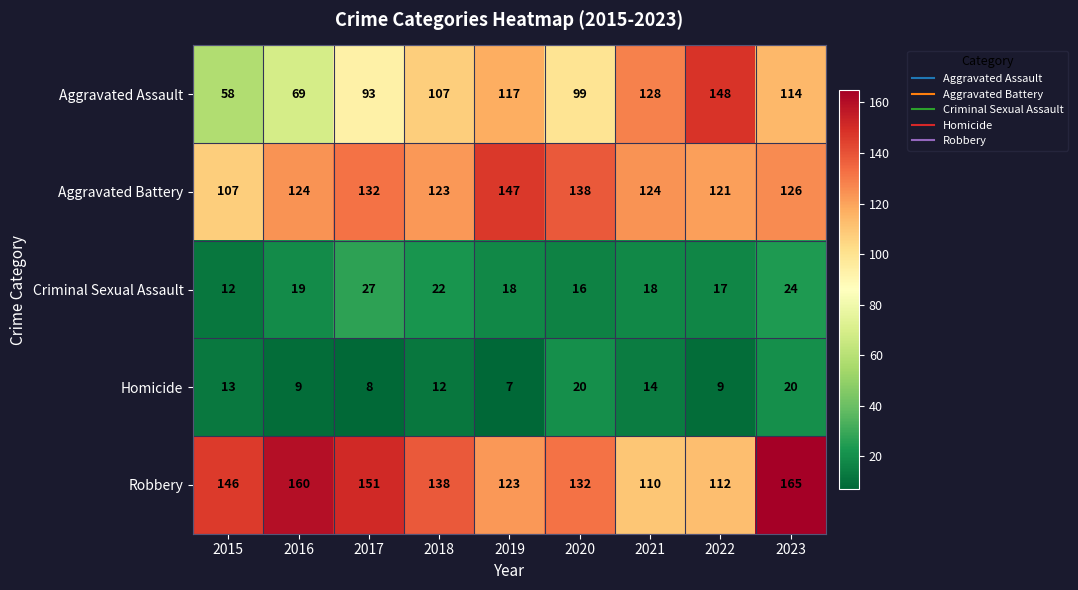

The value of Aggravated Assault at 2017 is 93. True or false?

True